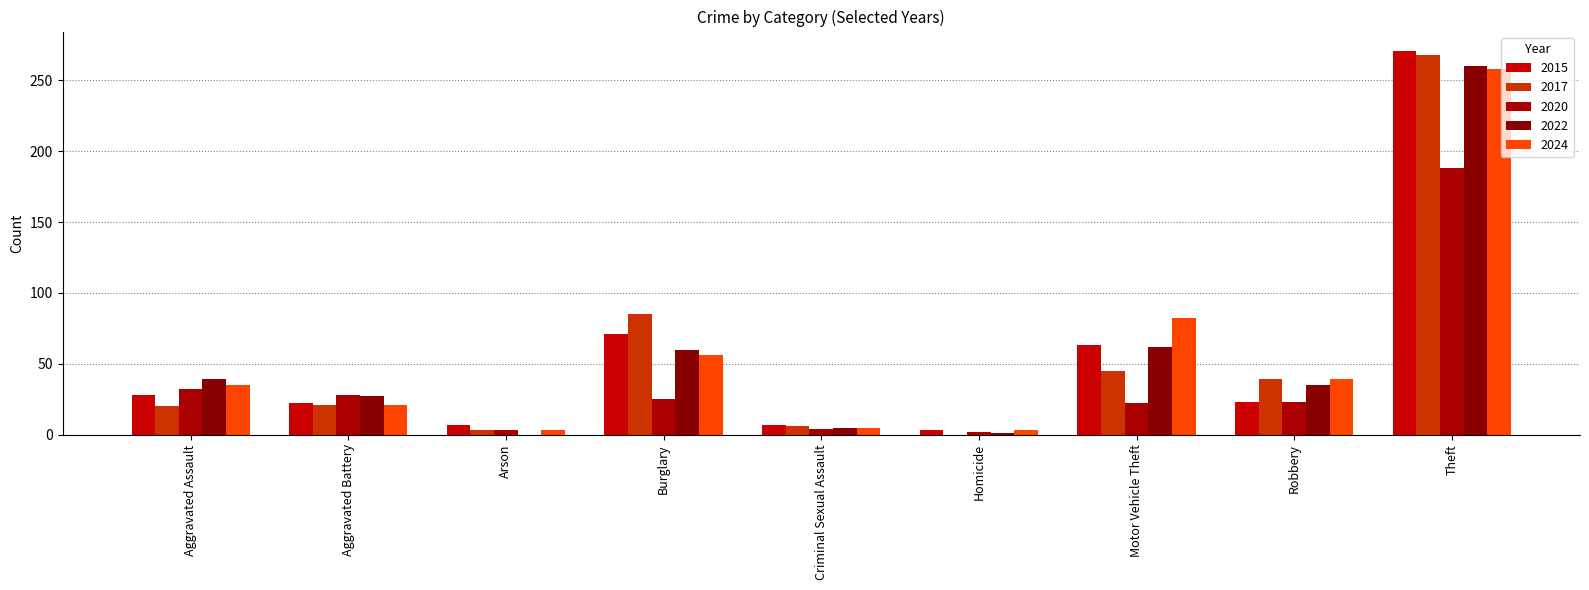

Rank the series at Motor Vehicle Theft from highest to lowest value.

2024, 2015, 2022, 2017, 2020